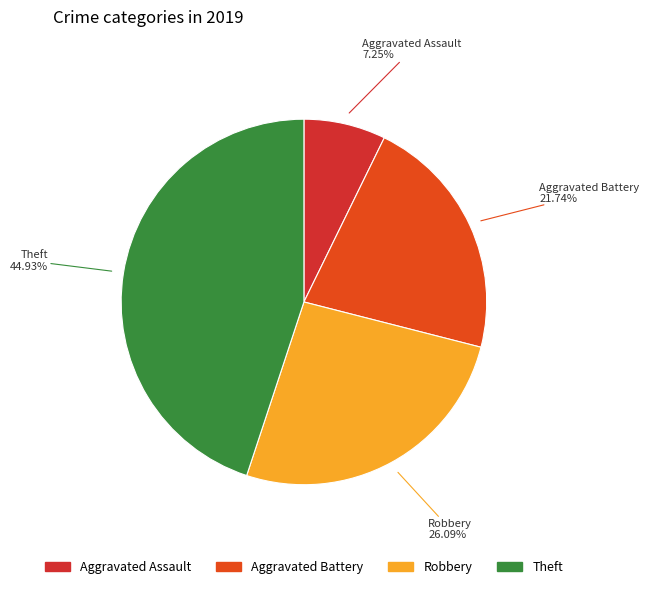

To the nearest percent, what is the combined percentage of Aggravated Assault and Theft?

52%